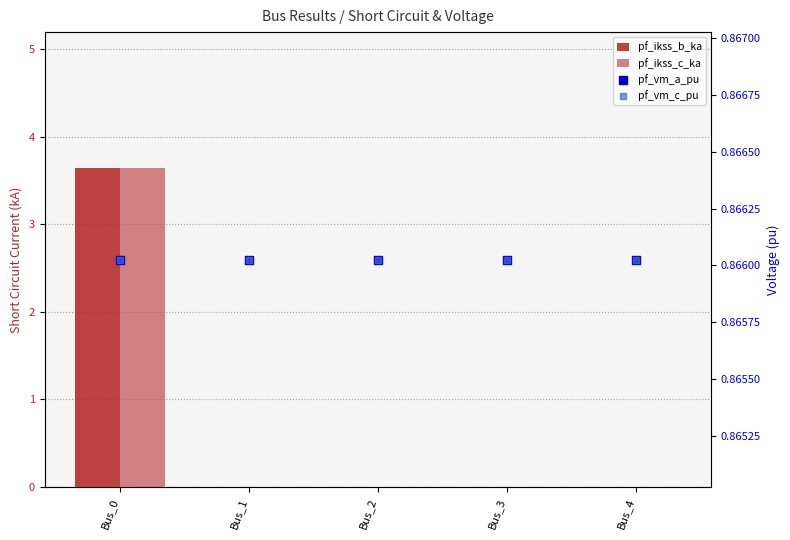

What are all the series names shown in the legend?

pf_ikss_b_ka, pf_ikss_c_ka, pf_vm_a_pu, pf_vm_c_pu